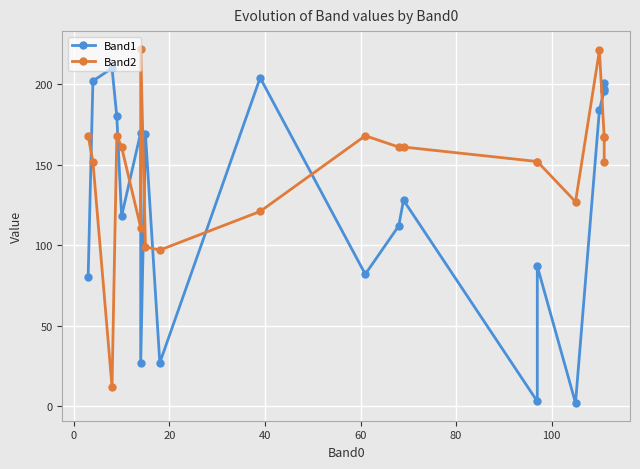

Is it true that Band1 equals 148 at 11?

False